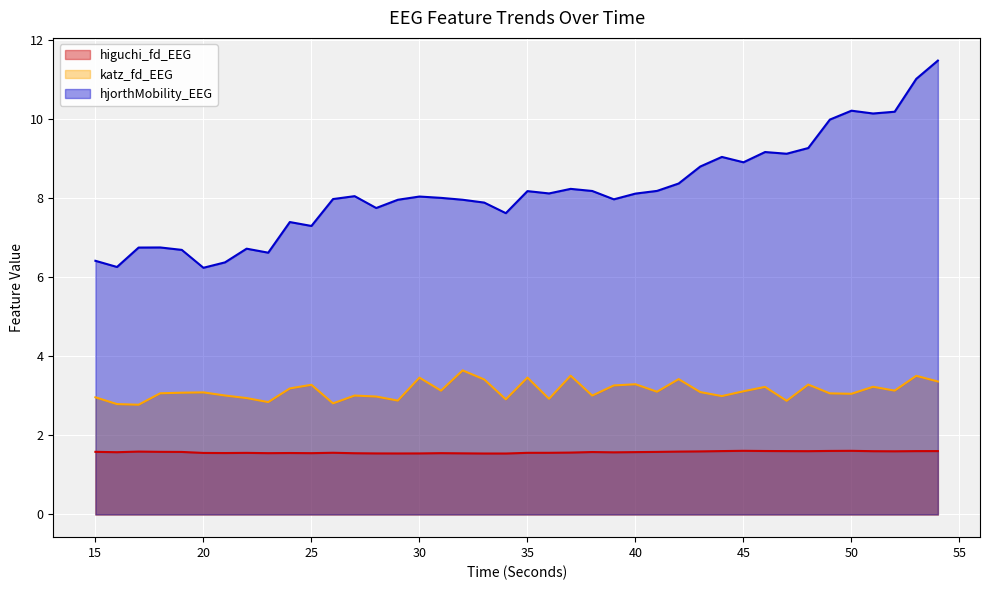

True or false: katz_fd_EEG and higuchi_fd_EEG cross at least once.

False